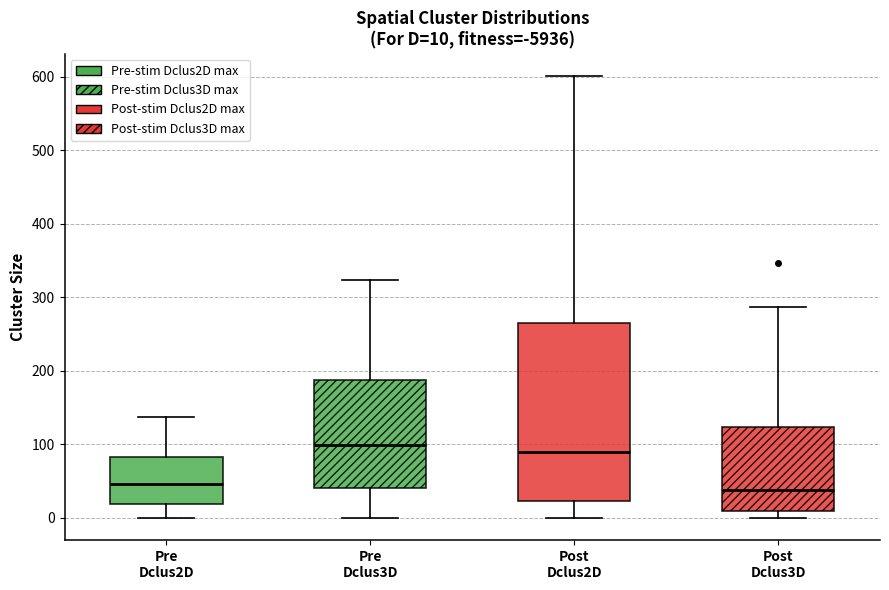

Which box is the tallest, from its lower edge to its upper edge?

Post Dclus2D